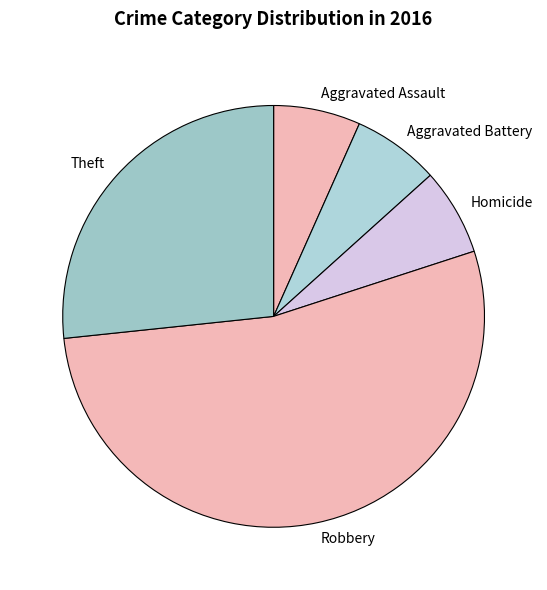

Is it true that Aggravated Assault is 21% of the pie?

False